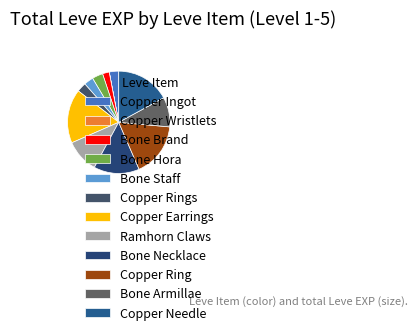

Which slice is the smallest?

Copper Wristlets